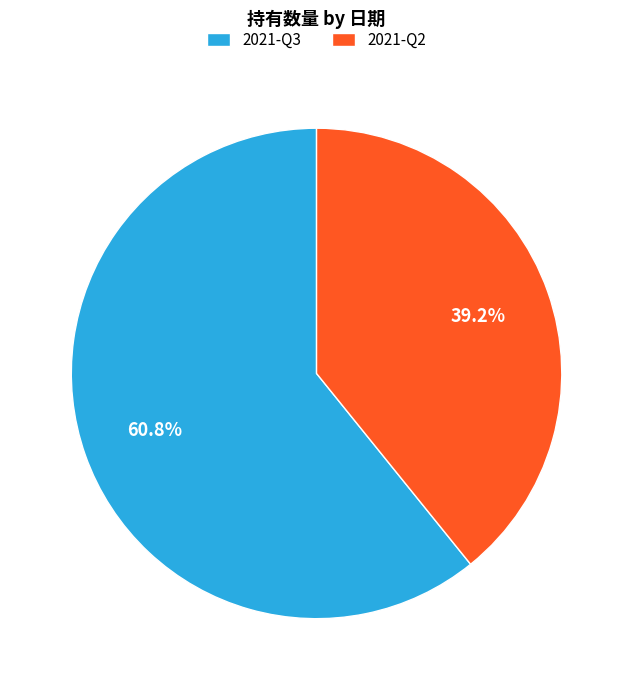

What percentage is the 2021-Q3 slice, to the nearest percent?

61%